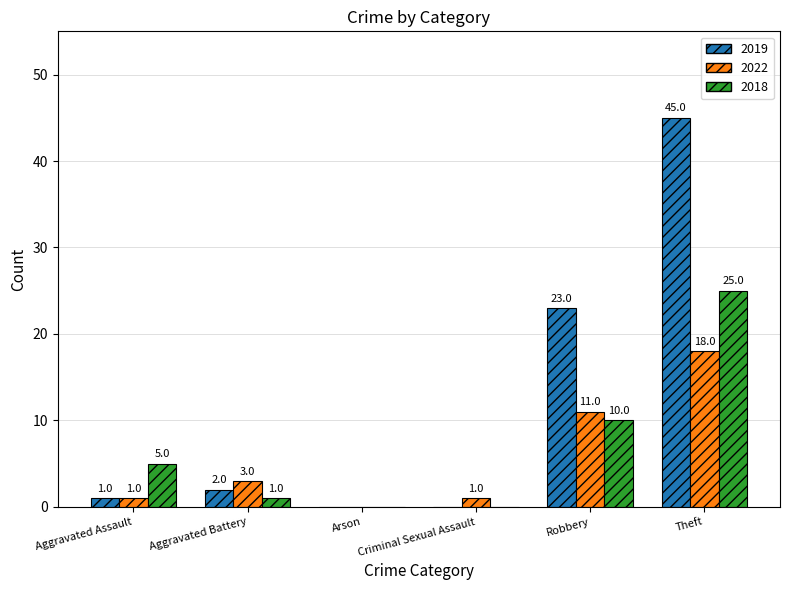

Reading left to right, list all the values displayed in this chart.

2019: Aggravated Assault=1	Aggravated Battery=2	Arson=0	Criminal Sexual Assault=0	Robbery=23	Theft=45
2022: Aggravated Assault=1	Aggravated Battery=3	Arson=0	Criminal Sexual Assault=1	Robbery=11	Theft=18
2018: Aggravated Assault=5	Aggravated Battery=1	Arson=0	Criminal Sexual Assault=0	Robbery=10	Theft=25